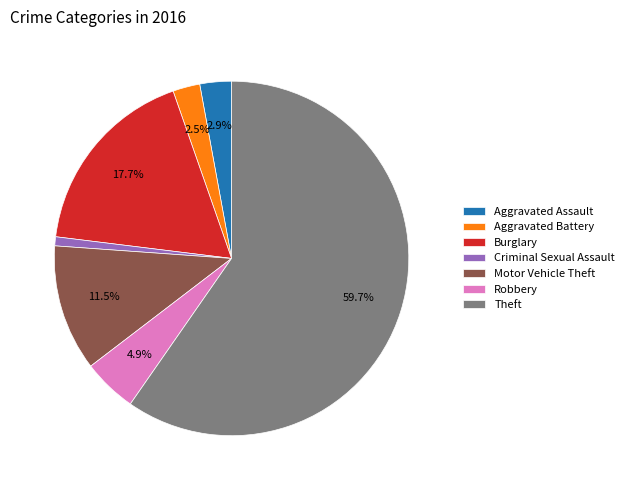

To the nearest percent, what is the difference between the Criminal Sexual Assault and Robbery slice percentages?

4%